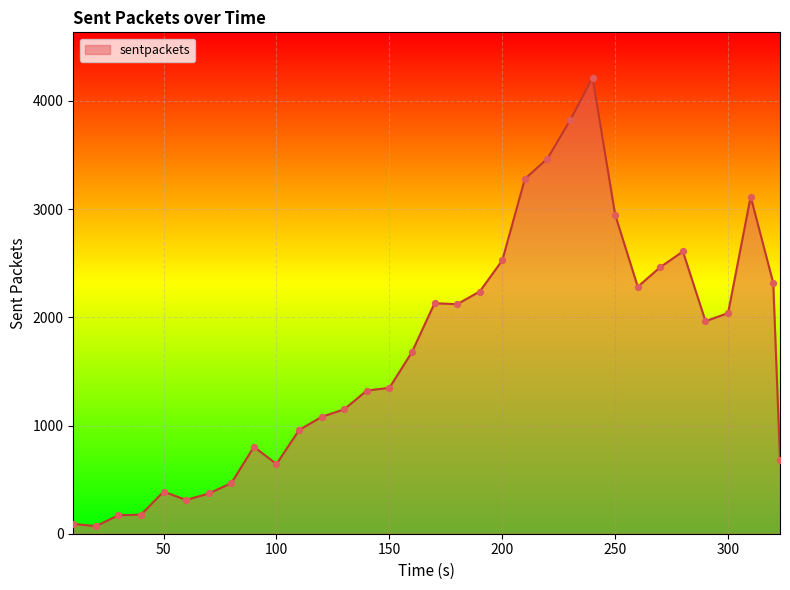

What is the maximum value shown in the chart?

4212